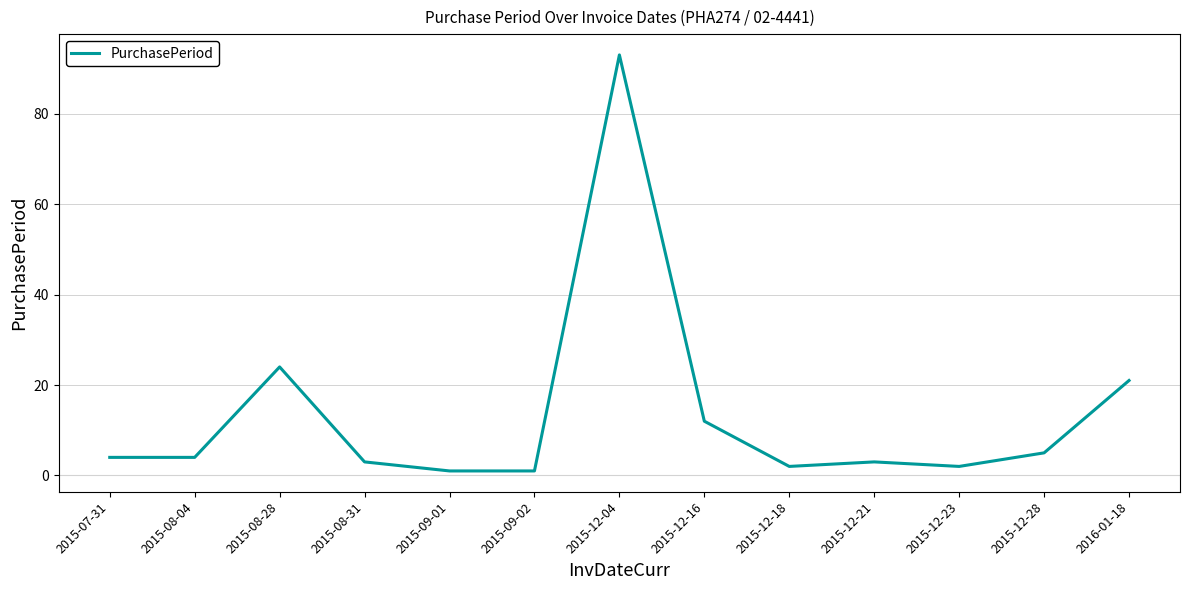

Reading left to right, what are all the values shown in this chart?

2015-07-31=4	2015-08-04=4	2015-08-28=24	2015-08-31=3	2015-09-01=1	2015-09-02=1	2015-12-04=93	2015-12-16=12	2015-12-18=2	2015-12-21=3	2015-12-23=2	2015-12-28=5	2016-01-18=21